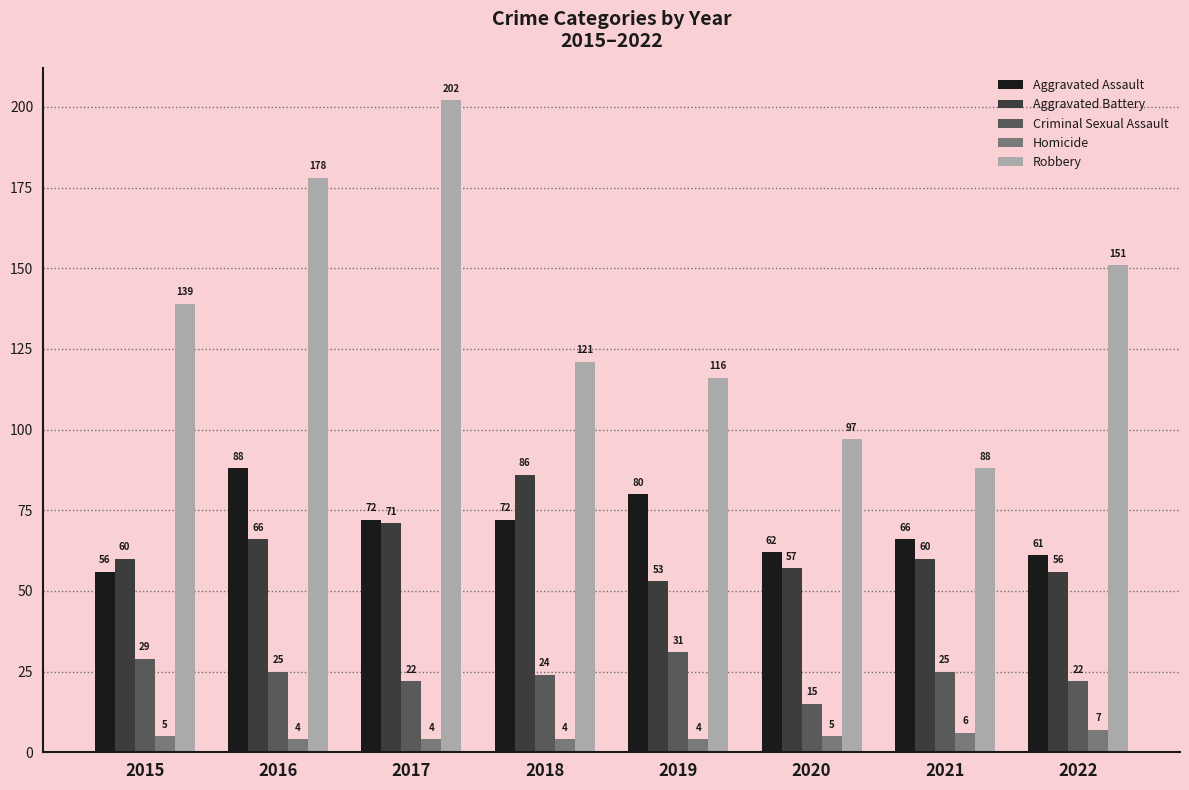

What is the highest value of the Aggravated Battery series?

86